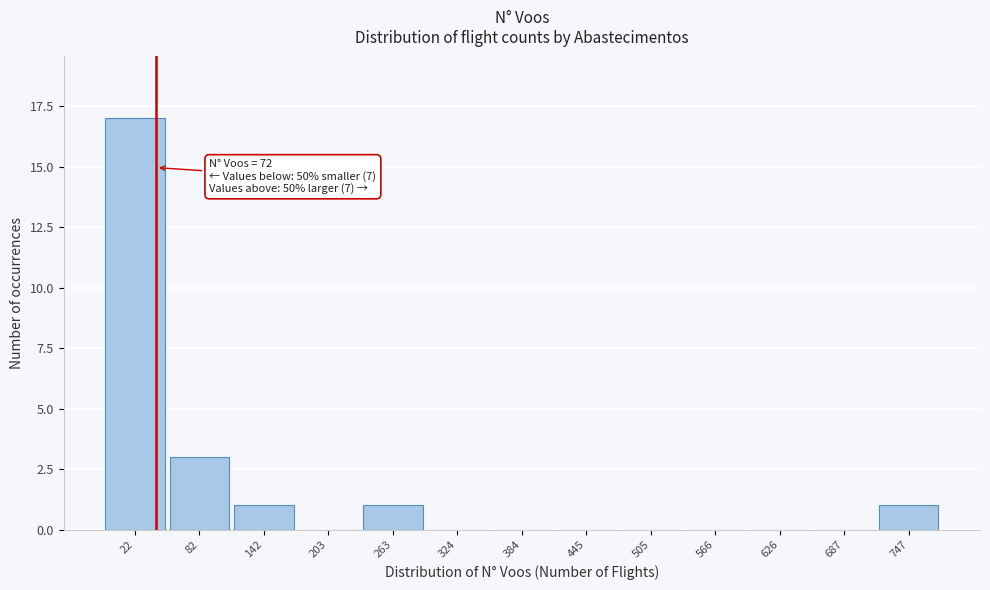

Reading left to right, transcribe all the data shown in this chart.

22=17	82=3	142=1	203=0	263=1	324=0	384=0	445=0	505=0	566=0	626=0	687=0	747=1